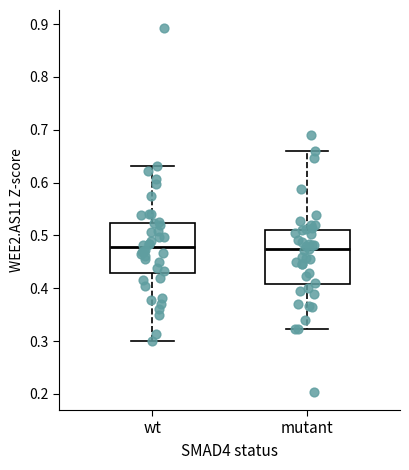

Where does the lower whisker of the box for wt end on the y-axis? The values are not printed on the chart, so give them approximately, as read against the axis.

0.30